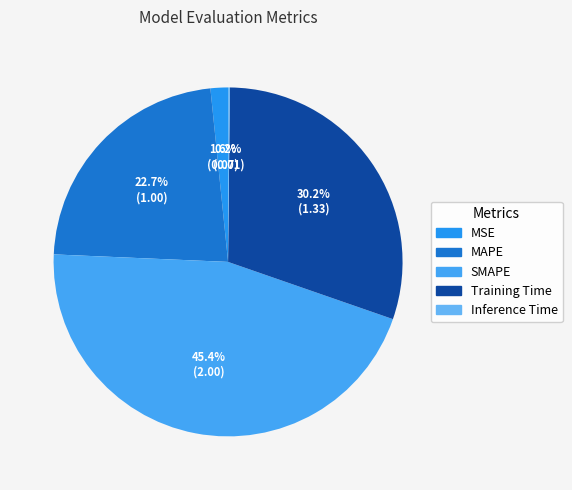

How many segments does this pie chart have?

5